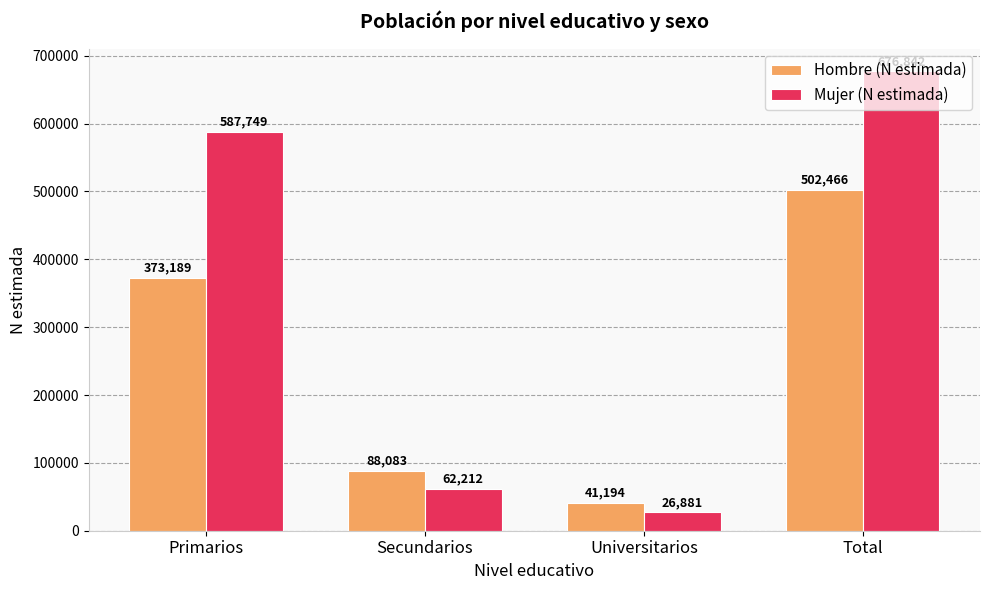

Which category has the lowest value in the Hombre (N estimada) series?

Universitarios